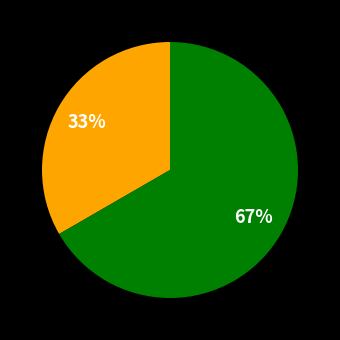

Is there any slice that represents more than half of the pie?

Yes